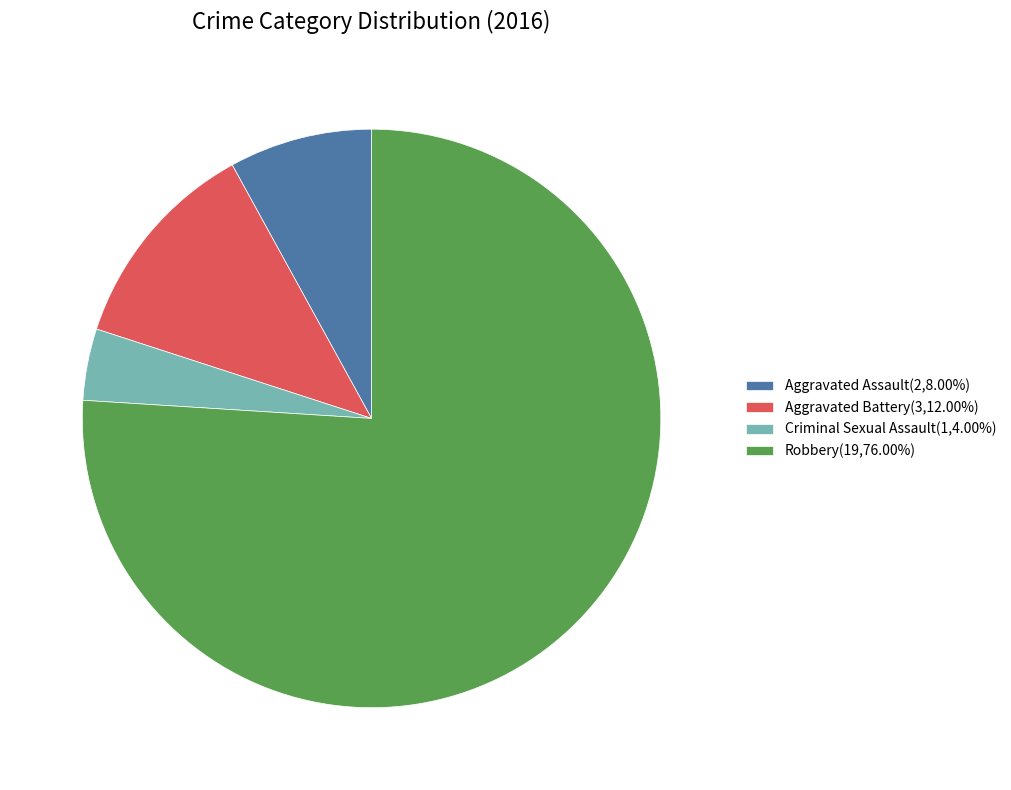

How many slices are in this pie chart?

4